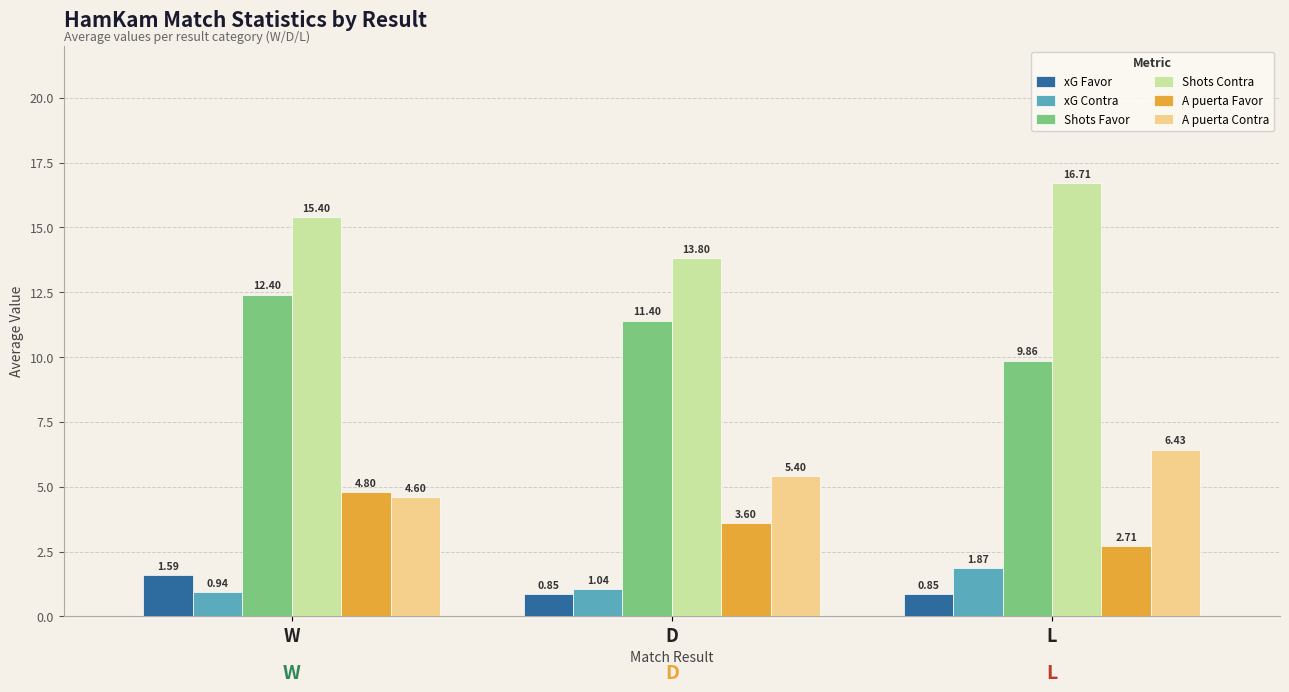

At which label is Shots Favor closest to 11?

D